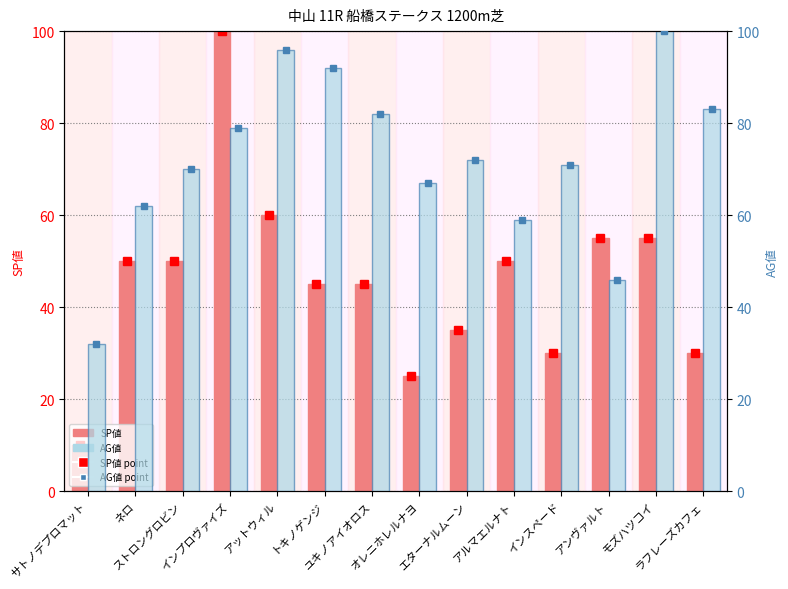

Rank the categories by AG値 value from highest to lowest.

モズハツコイ, アットウィル, トキノゲンジ, ラフレーズカフェ, ユキノアイオロス, インプロヴァイズ, エターナルムーン, インスペード, ストロングロビン, オレニホレルナヨ, ネロ, アルマエルナト, アンヴァルト, サトノデプロマット